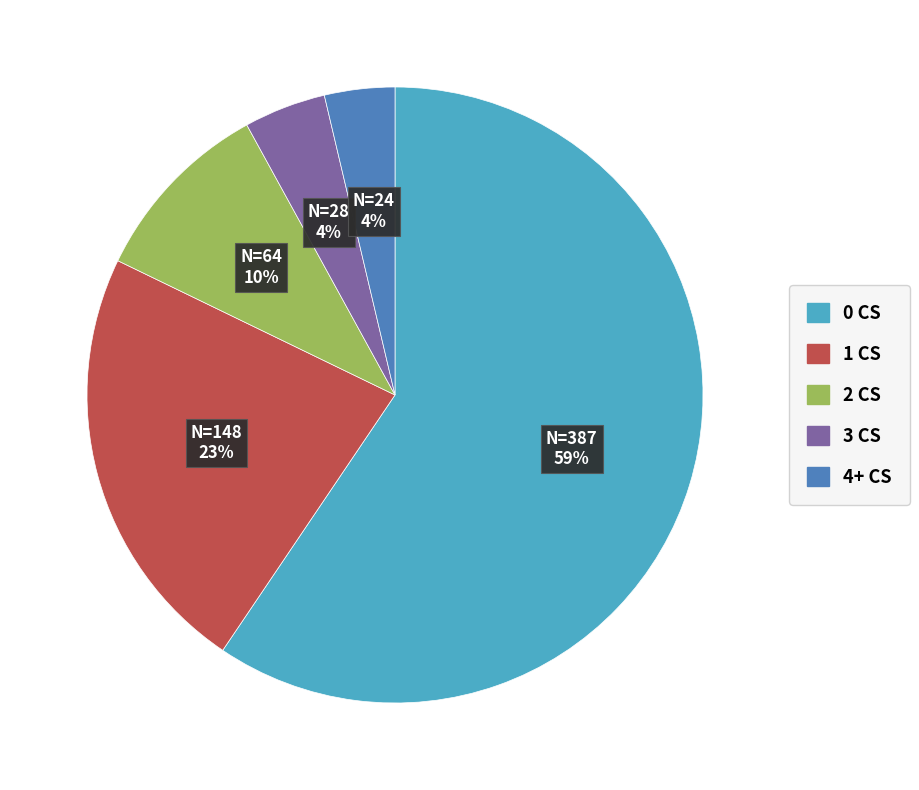

What is the largest slice in the pie chart?

0 CS